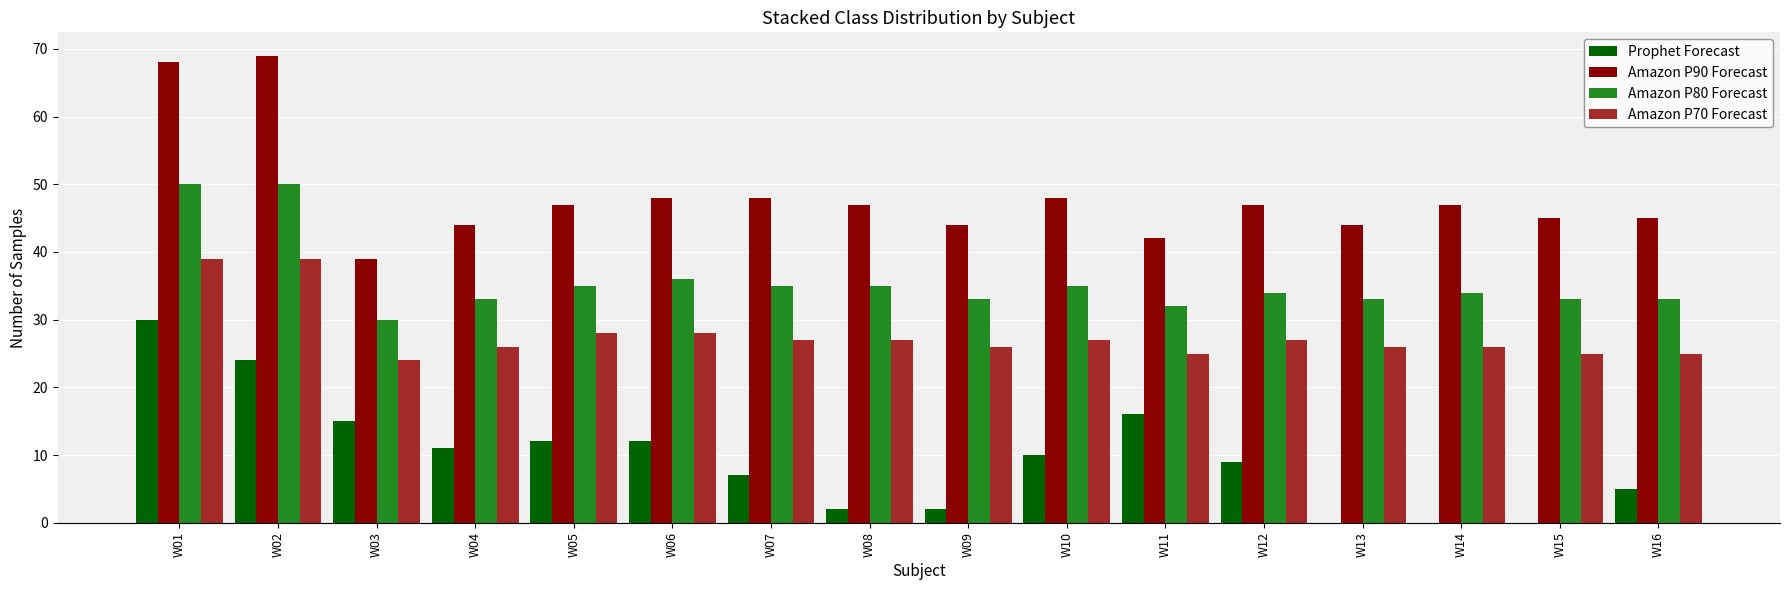

What is the greatest value displayed?

69